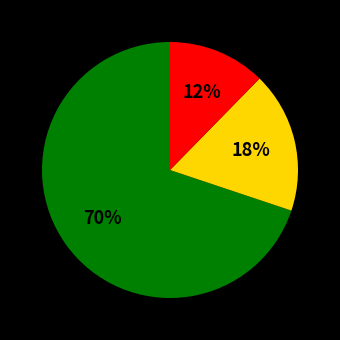

To the nearest percent, what is the average slice percentage?

33%